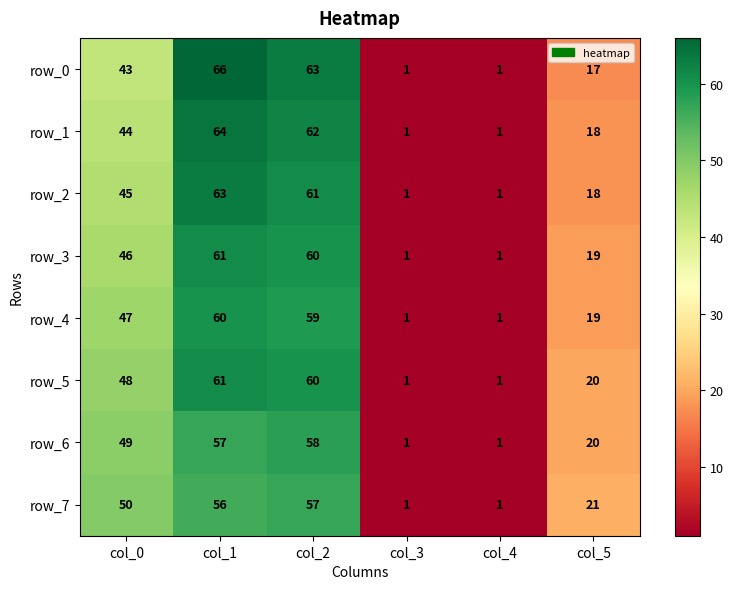

What is the sum of the row_0 values at col_4 and col_1?

67